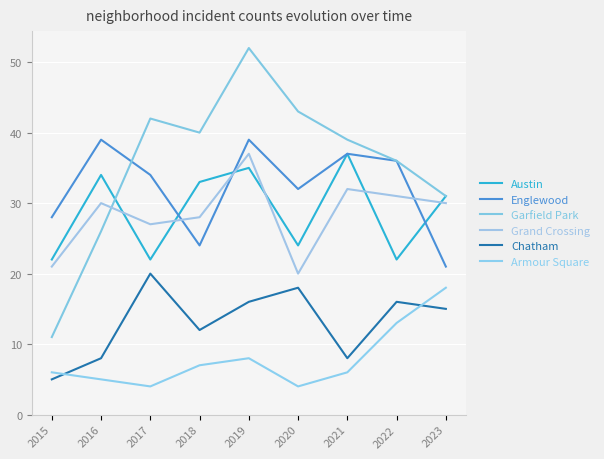

In Chatham, how many points are higher than both neighbors (excluding endpoints)?

3